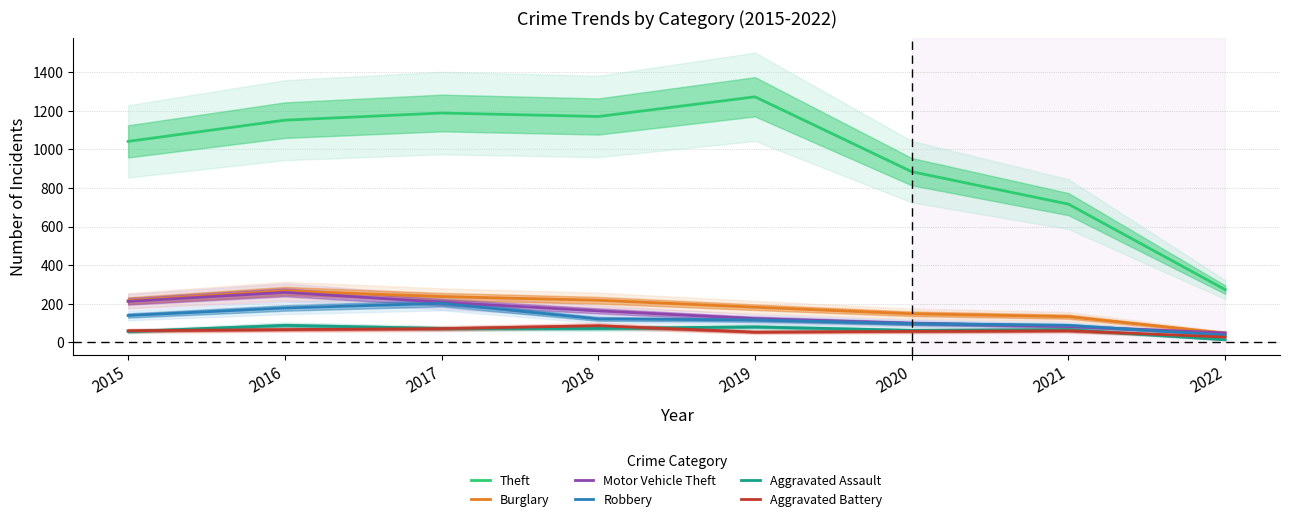

At how many categories does at least one series exceed 417?

7